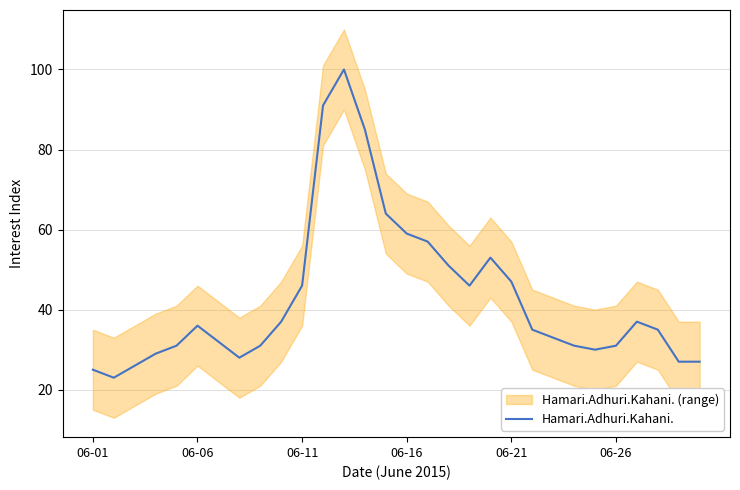

The value of Hamari.Adhuri.Kahani. at 06-26 is 31. True or false?

True